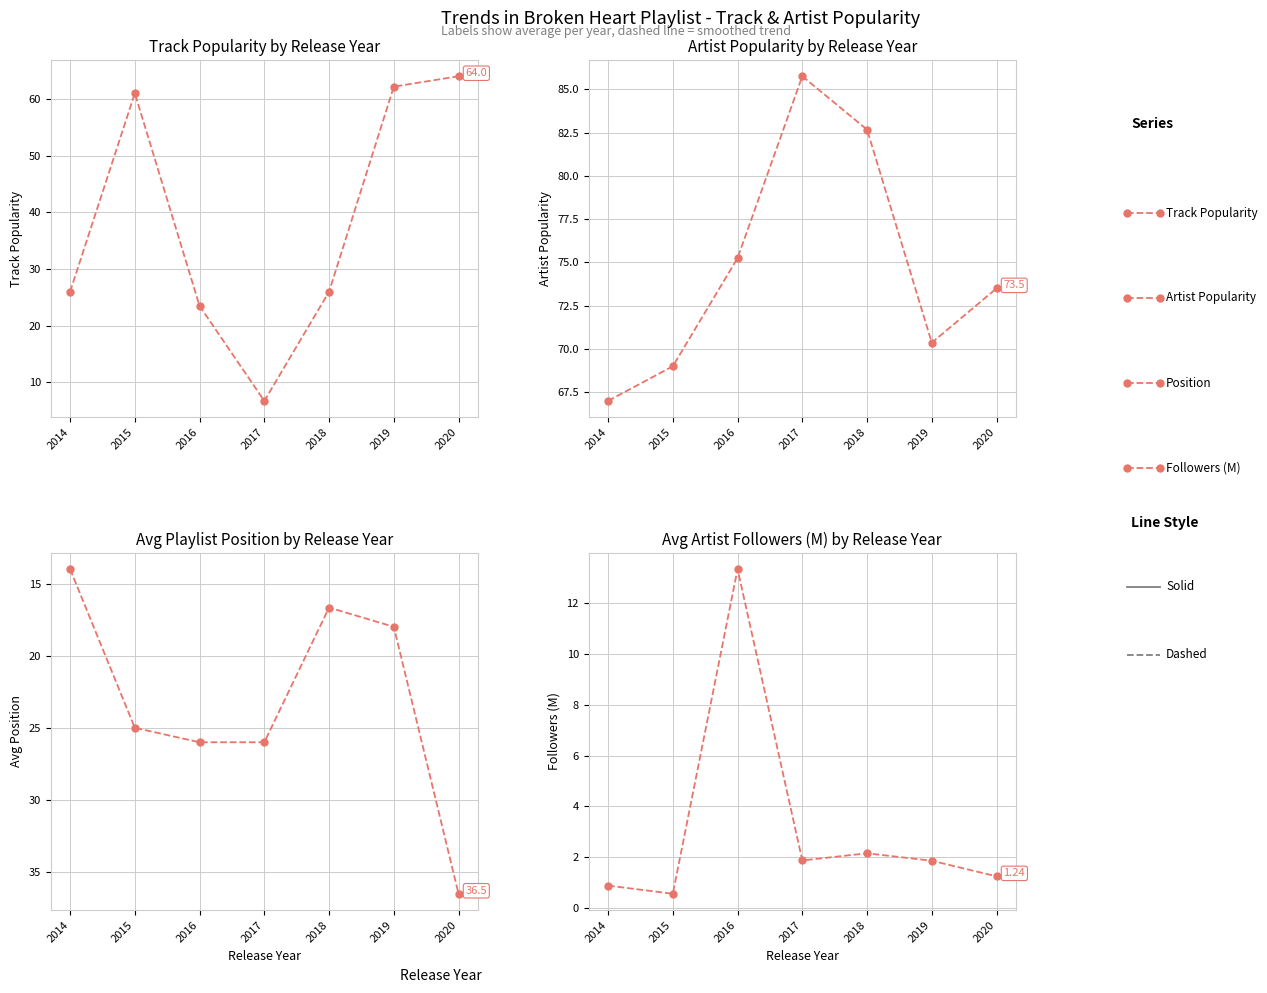

Does the chart have visible grid lines?

Yes